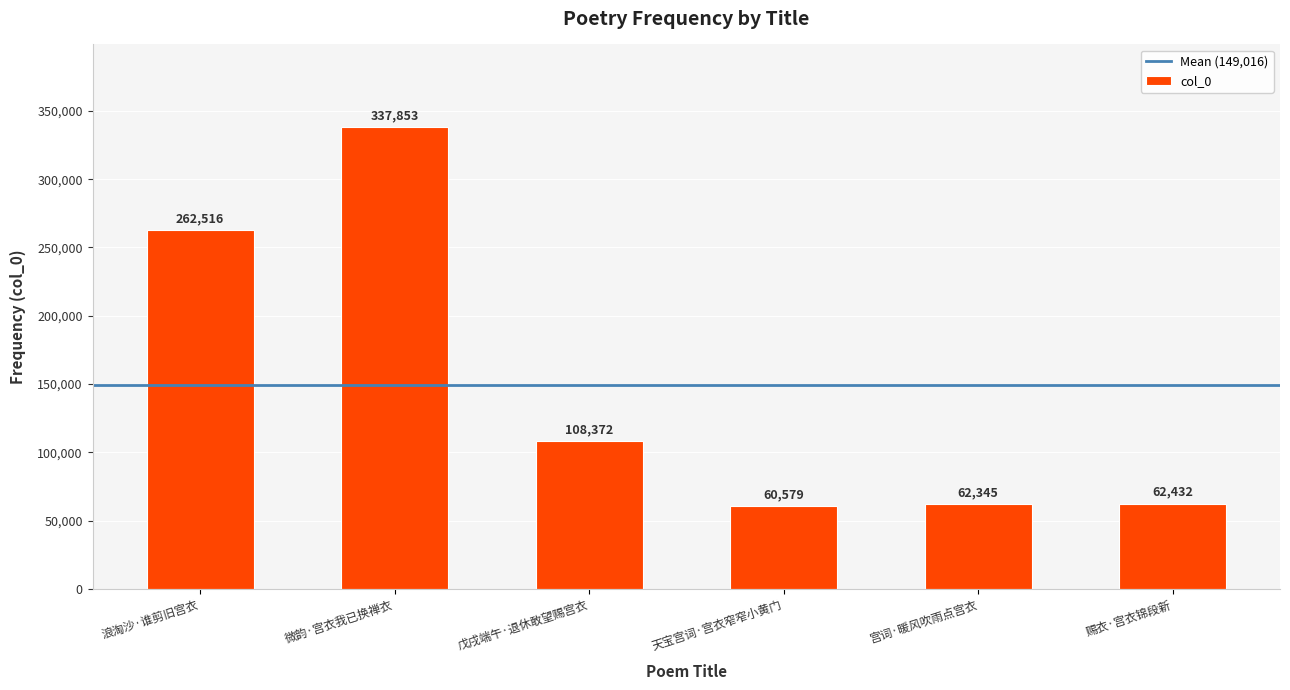

What is the greatest value displayed?

337853